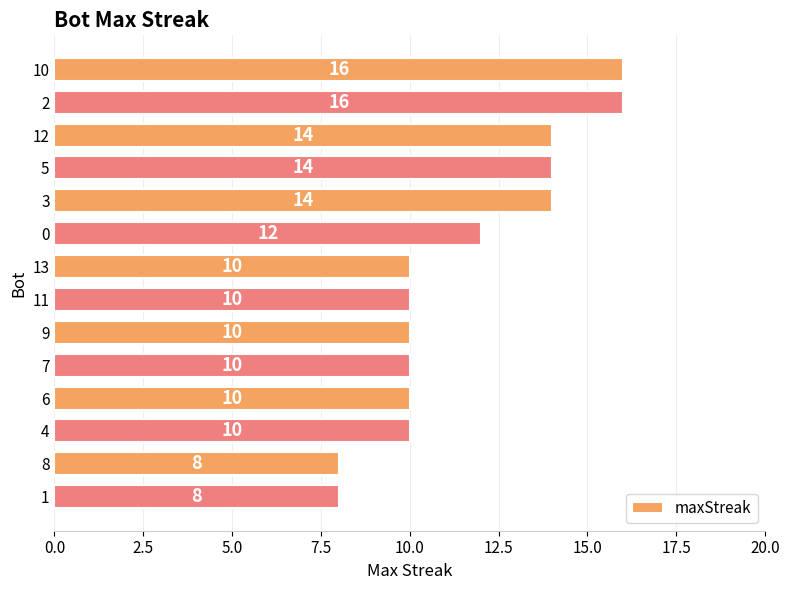

Between 6 and 8, which is larger?

6